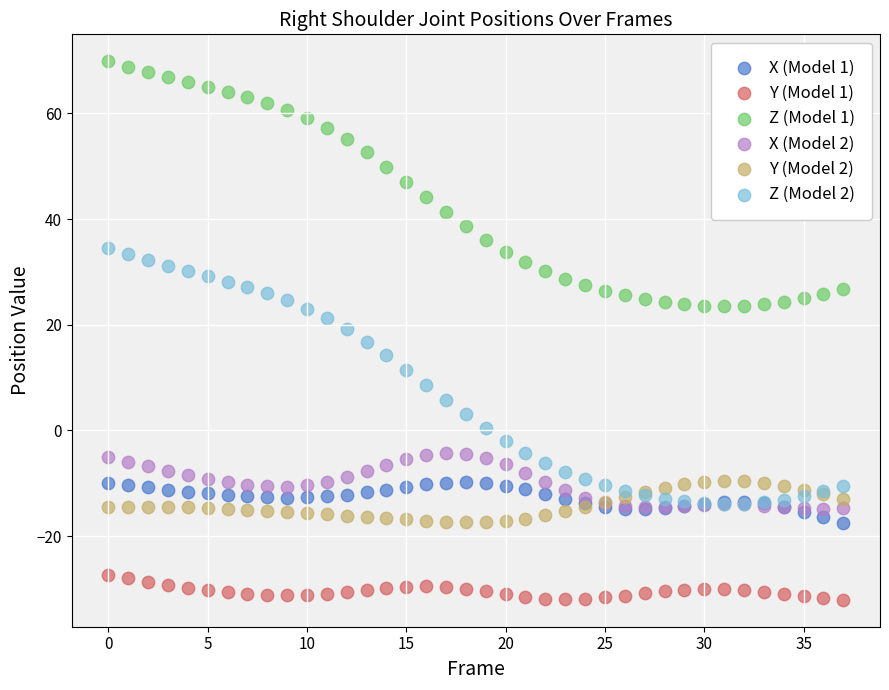

Which series contains the lowest Y value?

Y (Model 1)